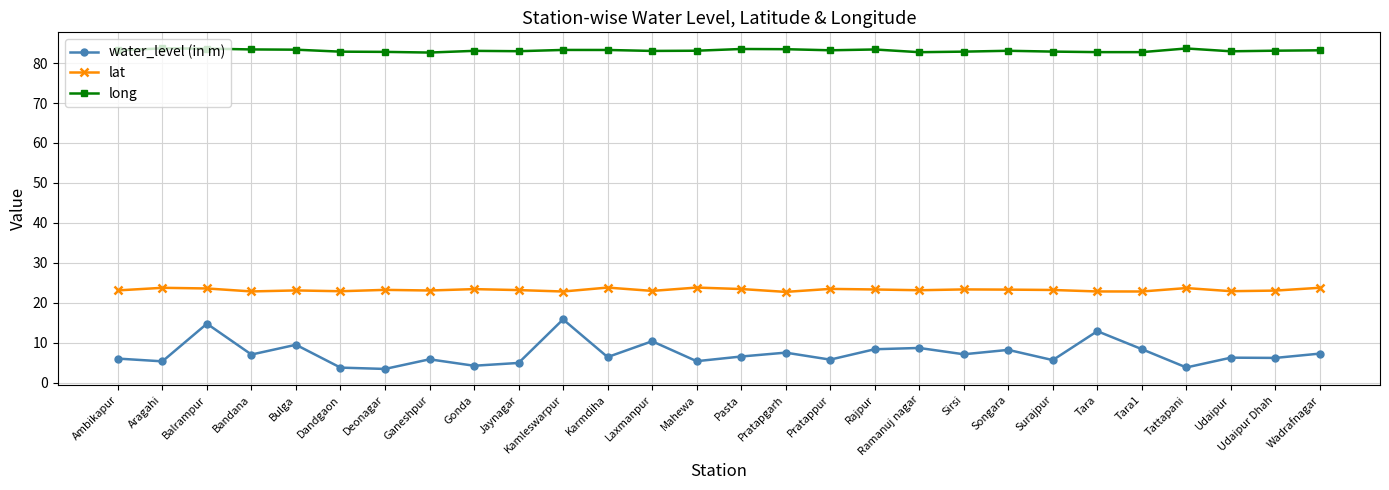

What is the sum of all long values?

2327.8